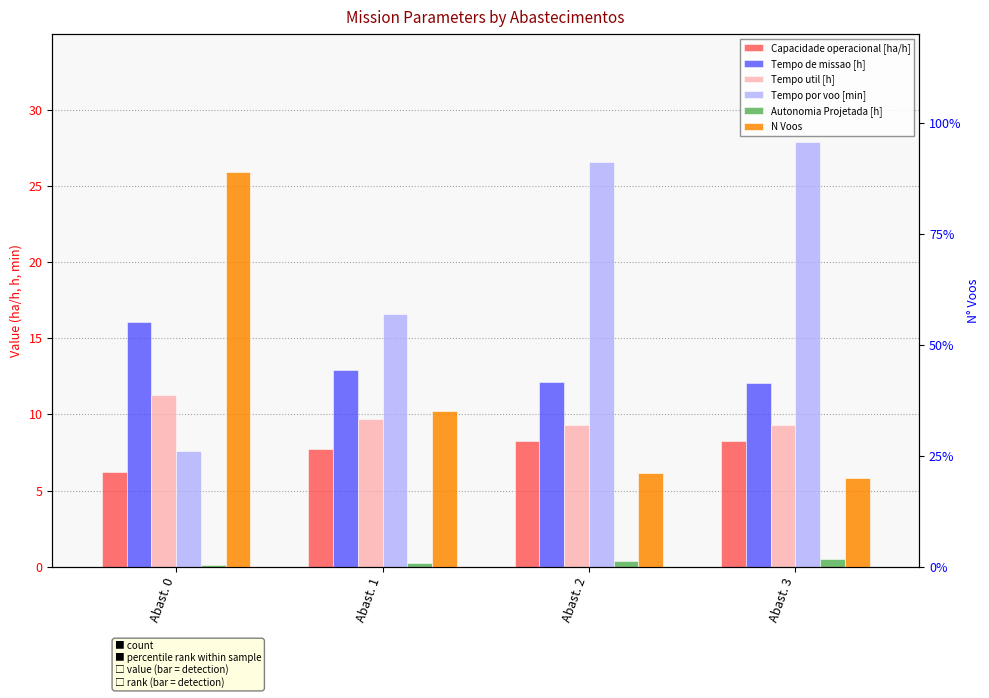

What is the value of the Autonomia Projetada [h] bar at the 4th from the left?

0.5